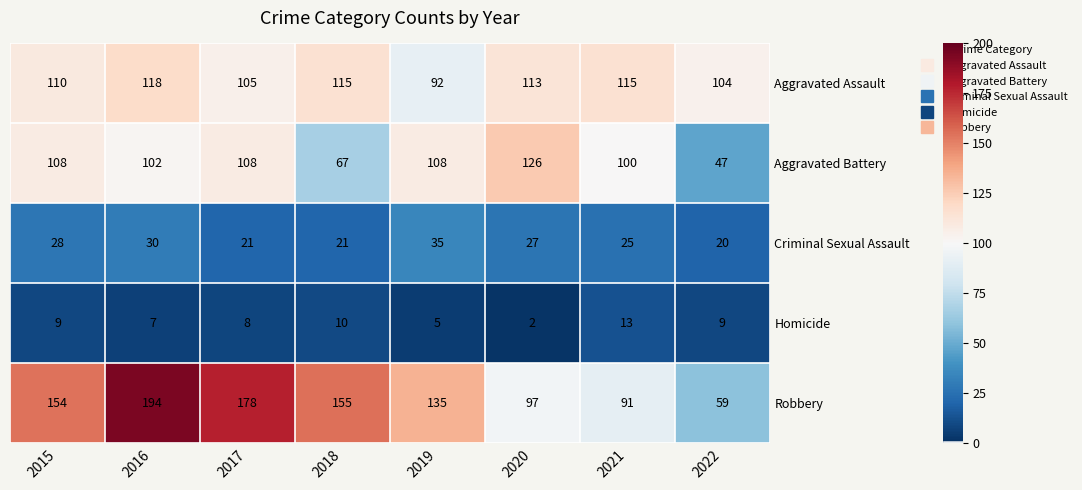

Which category has the lowest value across all series?

2020